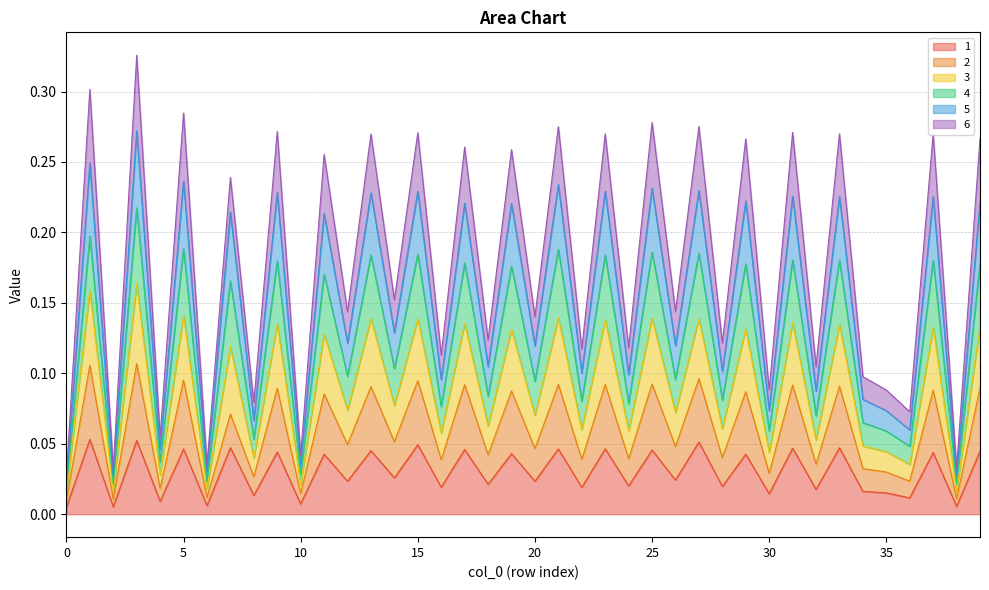

Which has a higher value, 37 or 12?

37